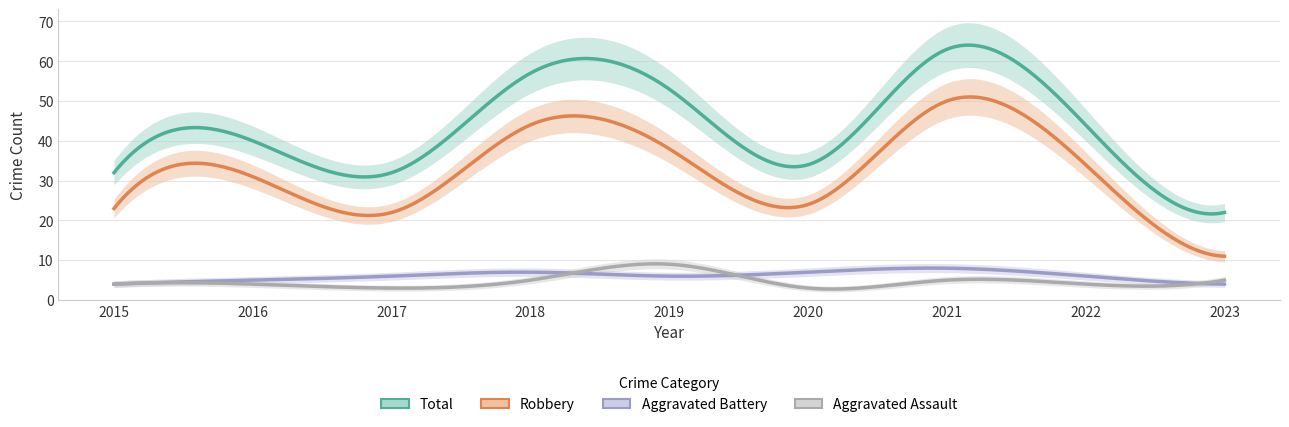

True or false: Aggravated Assault and Aggravated Battery cross at least once.

True